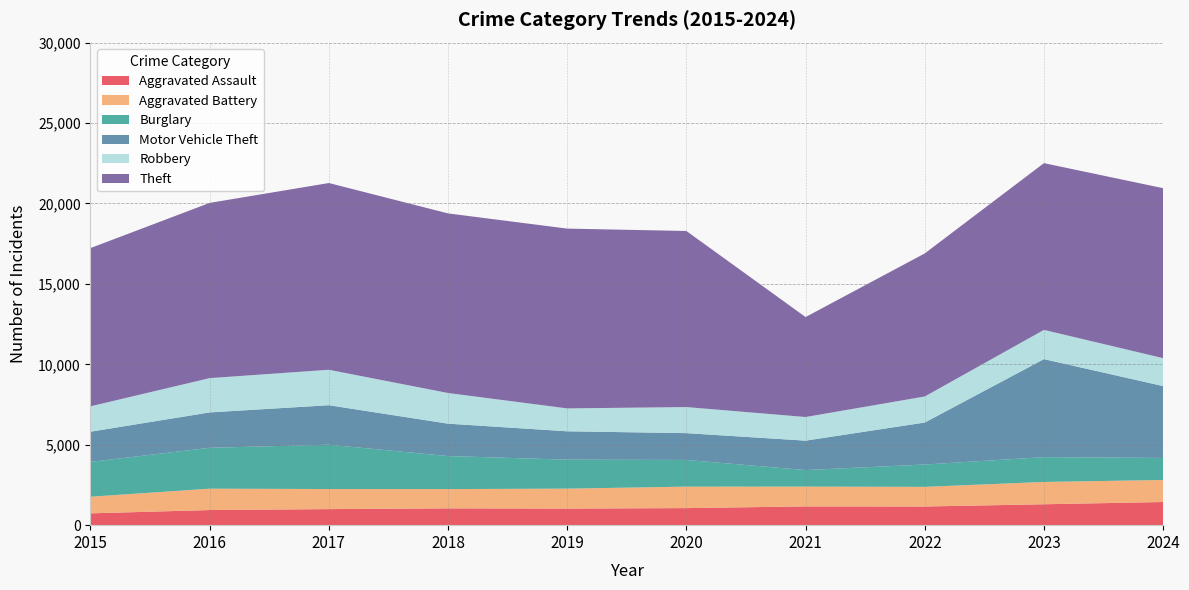

Reading left to right, transcribe all the data shown in this chart.

Aggravated Assault: 734	941	998	1045	1032	1061	1166	1160	1300	1440
Aggravated Battery: 1035	1328	1249	1199	1240	1335	1232	1222	1388	1370
Burglary: 2164	2542	2754	2053	1801	1659	1027	1388	1543	1369
Motor Vehicle Theft: 1877	2199	2457	2014	1763	1666	1830	2611	6092	4468
Robbery: 1579	2132	2204	1906	1424	1622	1470	1619	1819	1736
Theft: 9838	10894	11610	11166	11178	10947	6214	8895	10366	10568